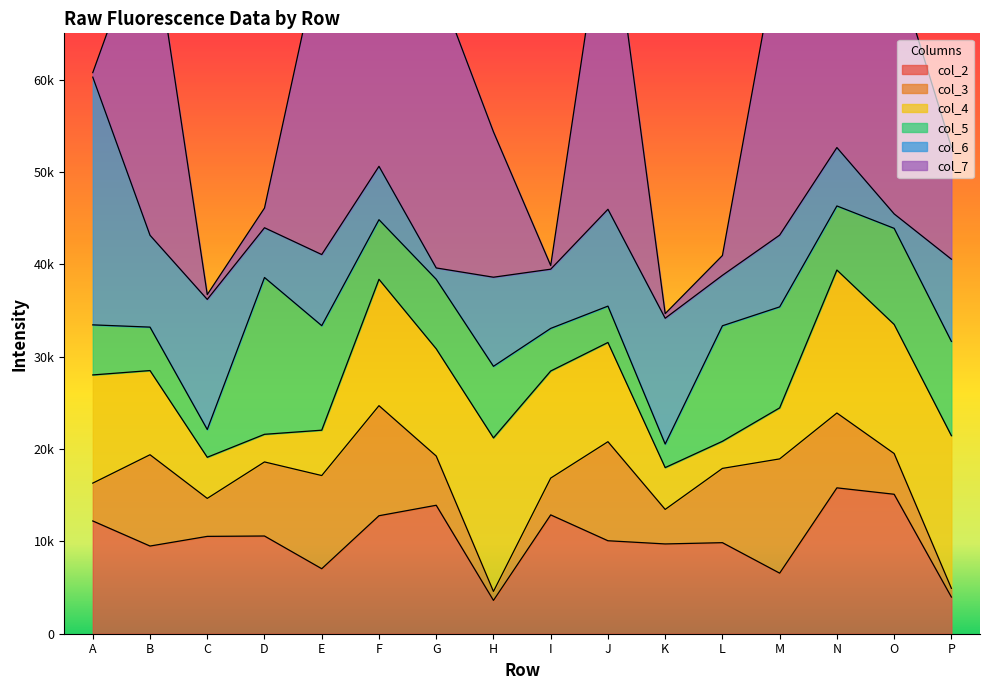

Reading left to right, list all the values displayed in this chart.

col_2: A=12209	B=9492	C=10539	D=10578	E=7037	F=12774	G=13907	H=3607	I=12865	J=10066	K=9720	L=9857	M=6557	N=15792	O=15099	P=3970
col_3: A=4094	B=9885	C=4112	D=8020	E=10087	F=11915	G=5331	H=968	I=3985	J=10722	K=3738	L=8041	M=12370	N=8103	O=4409	P=946
col_4: A=11714	B=9114	C=4452	D=2991	E=4911	F=13681	G=11610	H=16626	I=11592	J=10744	K=4527	L=2934	M=5525	N=15480	O=13978	P=16528
col_5: A=5421	B=4703	C=3006	D=16977	E=11316	F=6455	G=7525	H=7750	I=4614	J=3935	K=2552	L=12508	M=10933	N=6937	O=10402	P=10205
col_6: A=26819	B=9943	C=14085	D=5386	E=7699	F=5777	G=1228	H=9646	I=6410	J=10485	K=13618	L=5462	M=7770	N=6322	O=1565	P=8901
col_7: A=489	B=34800	C=524	D=2135	E=33489	F=57505	G=31112	H=15740	I=397	J=35175	K=500	L=2144	M=31836	N=56121	O=27384	P=12120